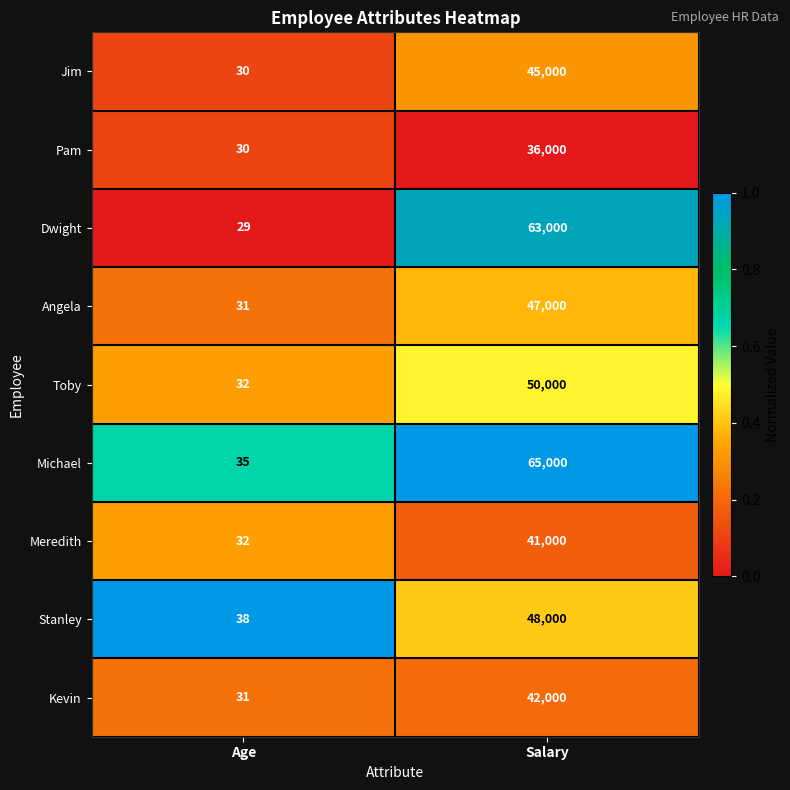

Rank the series by their maximum value, from highest to lowest.

Michael, Dwight, Toby, Stanley, Angela, Jim, Kevin, Meredith, Pam